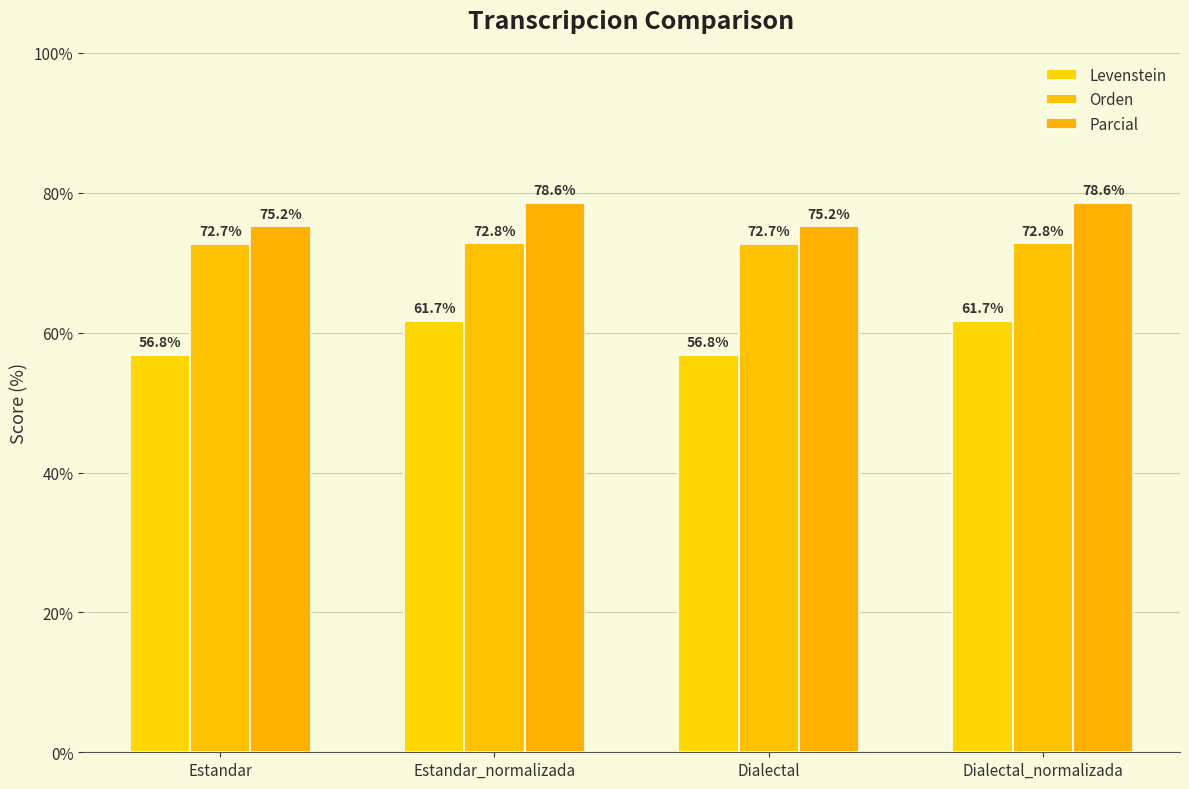

How many Levenstein values are between 56 and 61?

2